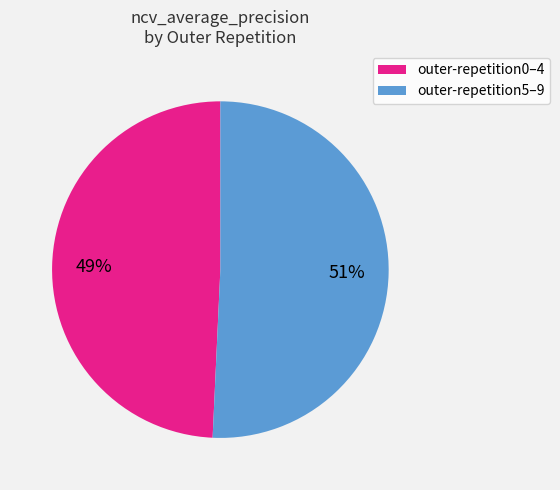

To the nearest percent, what is the average slice percentage?

50%